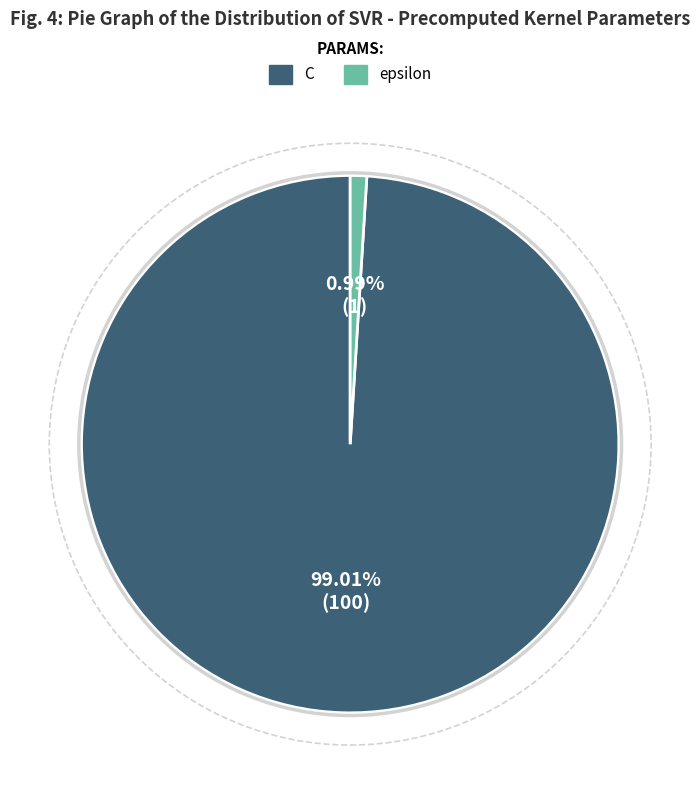

Is there any slice that represents more than half of the pie?

Yes